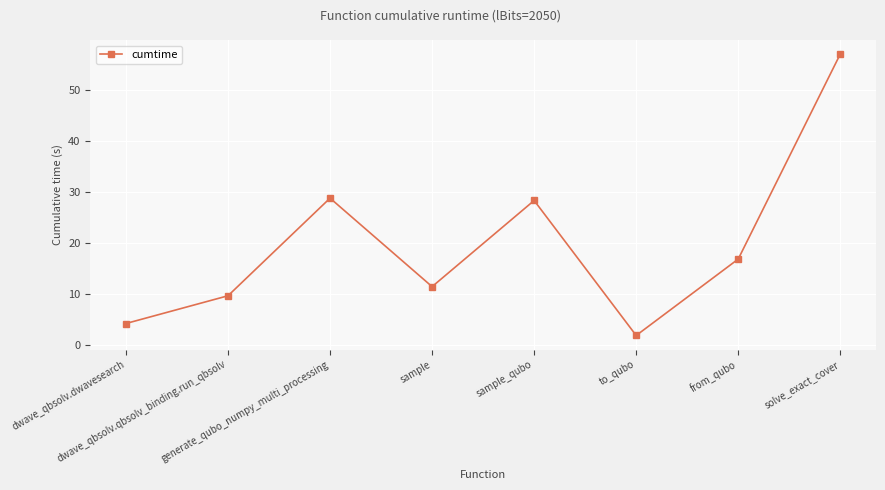

Reading left to right, extract all data points from this chart.

dwave_qbsolv.dwavesearch=4.1	dwave_qbsolv.qbsolv_binding.run_qbsolv=9.6	generate_qubo_numpy_multi_processing=28.7	sample=11.4	sample_qubo=28.3	to_qubo=1.8	from_qubo=16.8	solve_exact_cover=57.0